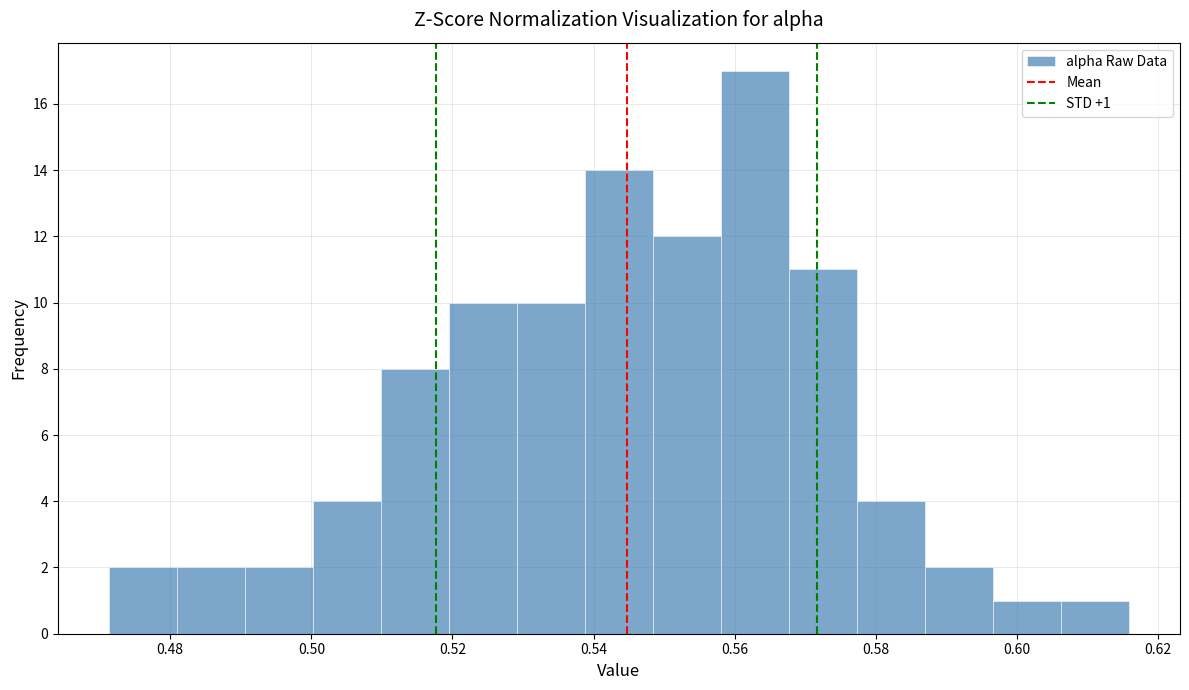

Over which range of the x-axis is the bar tallest?

0.558 to 0.568